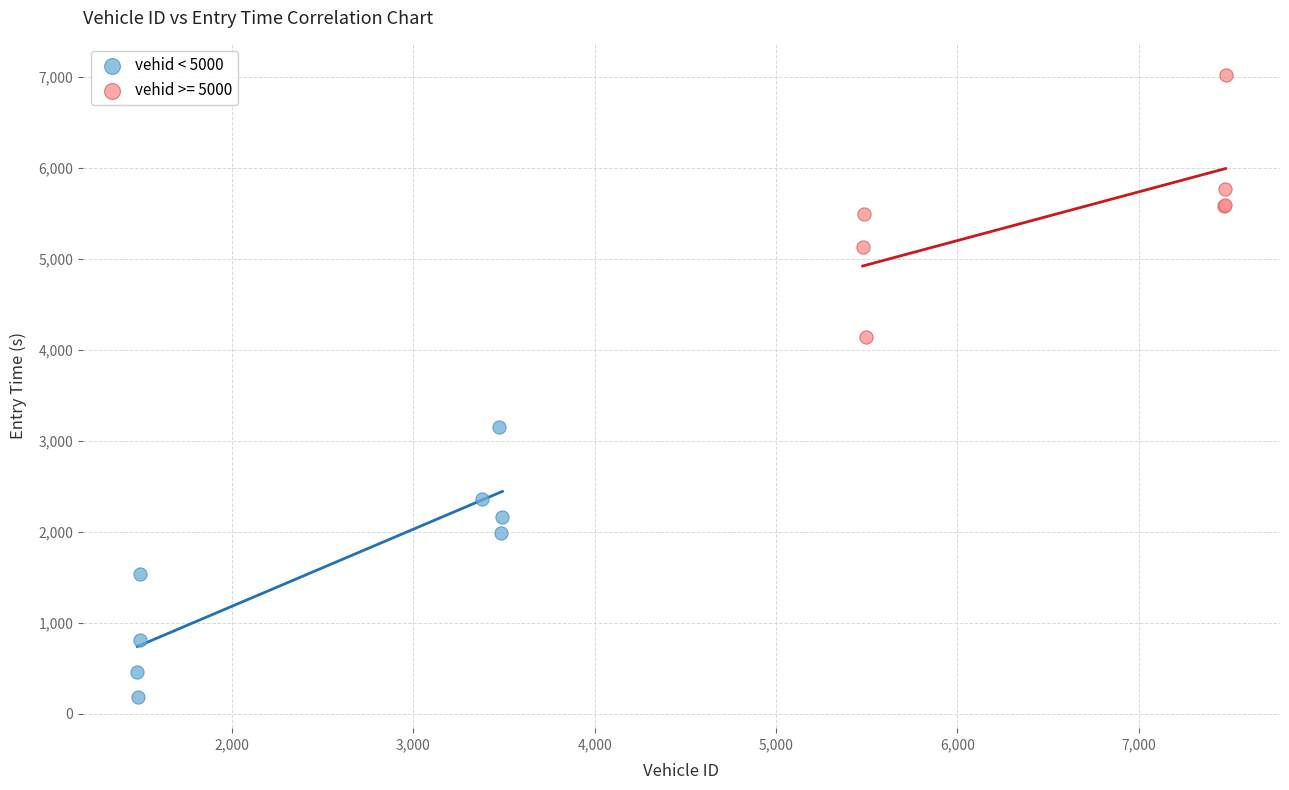

Which series reaches the maximum Y coordinate?

vehid >= 5000